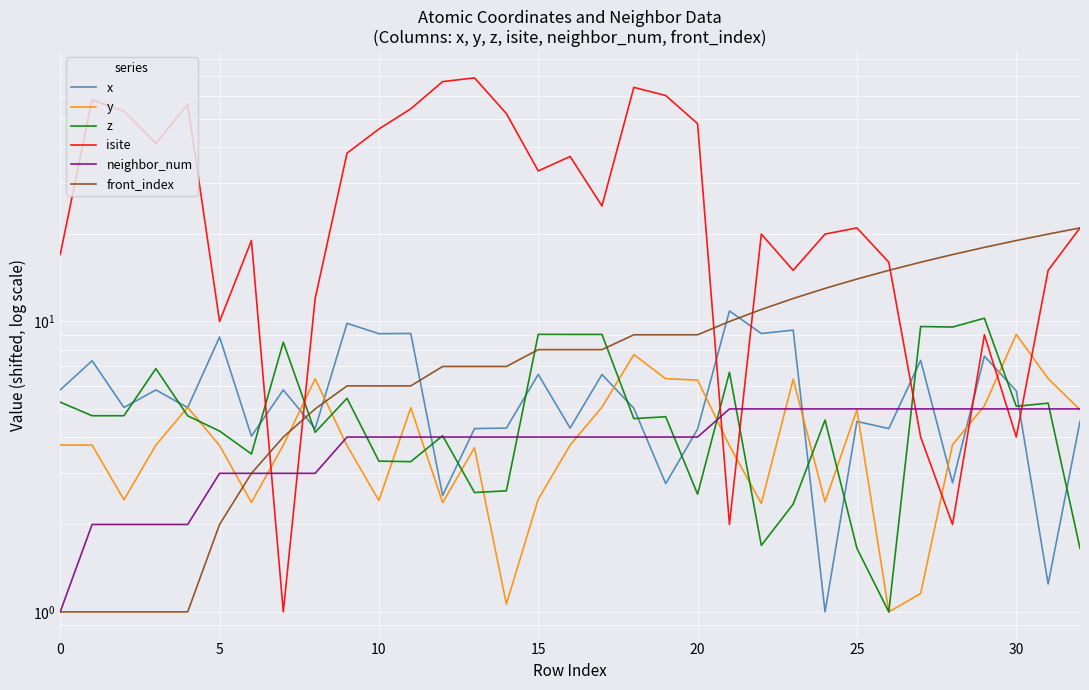

What is the difference between the isite values at 16 and 25?

16.0